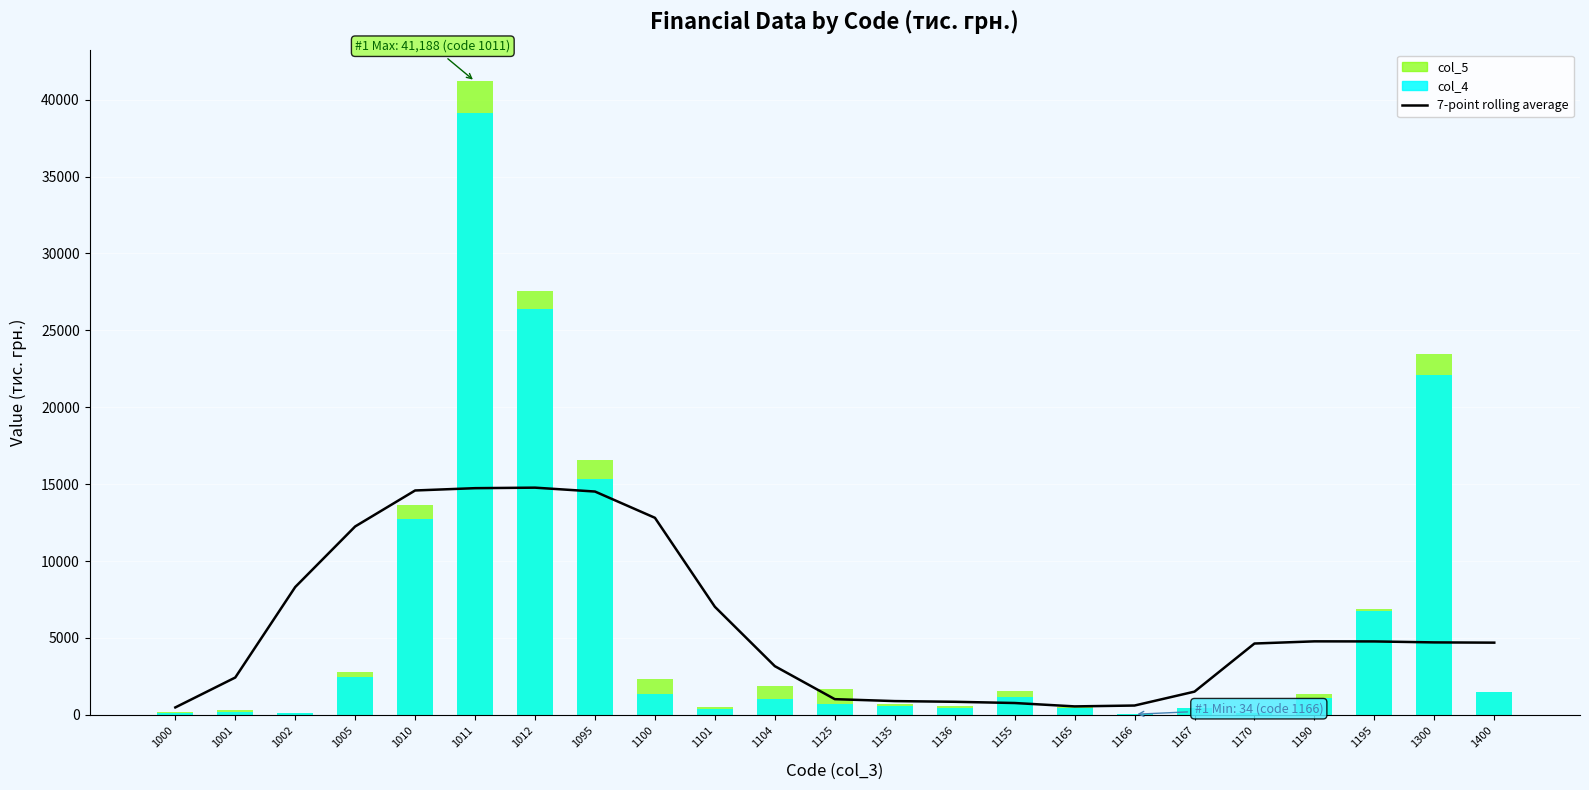

Reading left to right, transcribe all the data shown in this chart.

480.4	2425.0	8309.0	12248.4	14587.4	14737.3	14770.6	14518.4	12810.3	7023.4	3163.3	1017.7	892.7	847.0	767.7	547.7	603.7	1507.4	4636.0	4776.7	4771.9	4708.9	4692.4